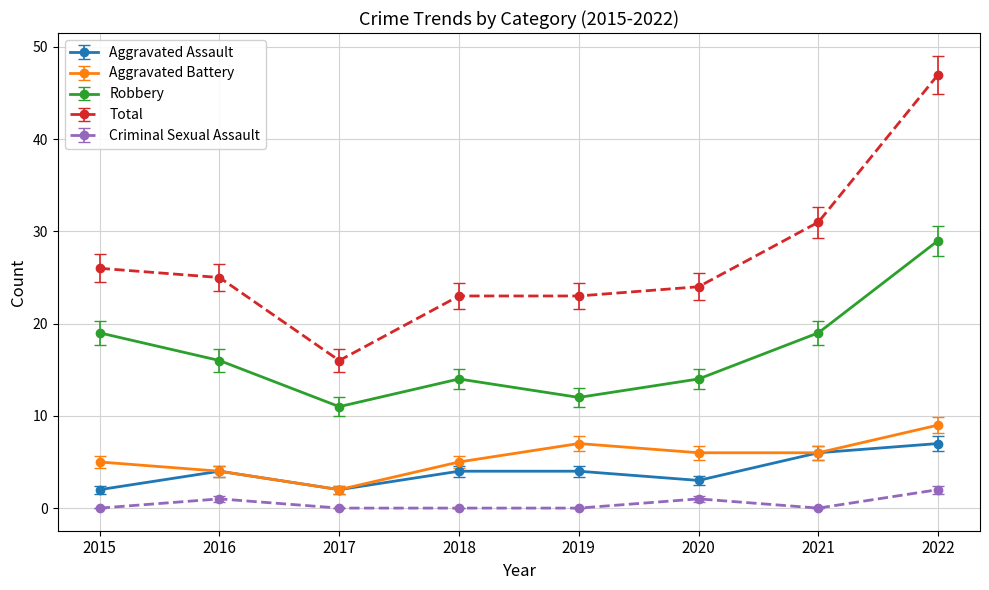

Between 2017 and 2019, which series saw the biggest shift?

Total